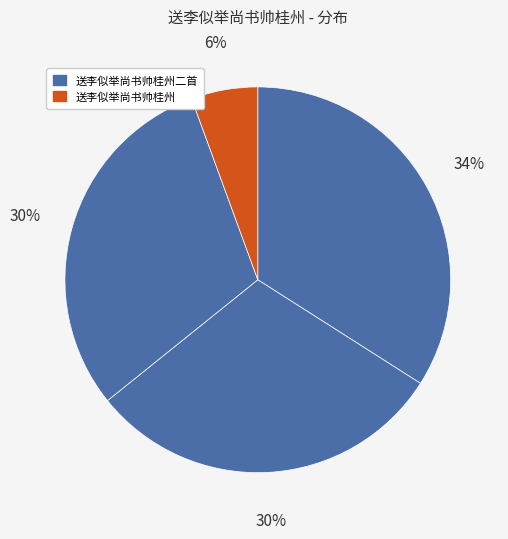

How many segments does this pie chart have?

4